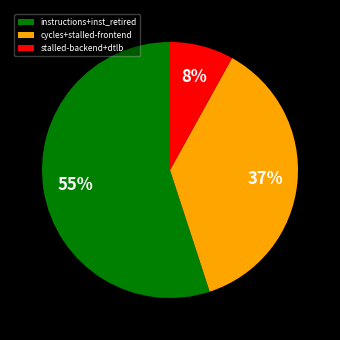

Count the number of slices in the pie.

3